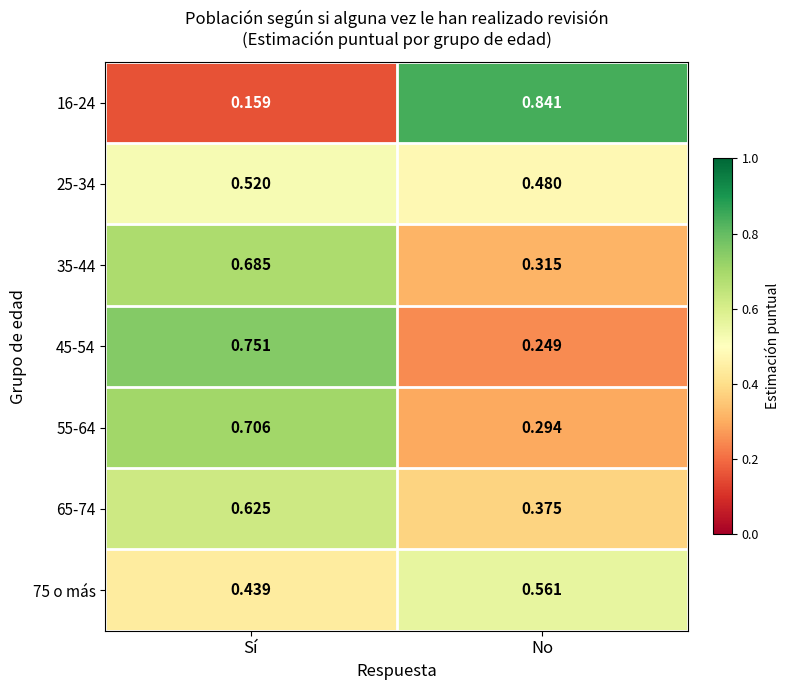

Which category has the lowest value in the 45-54 series?

No